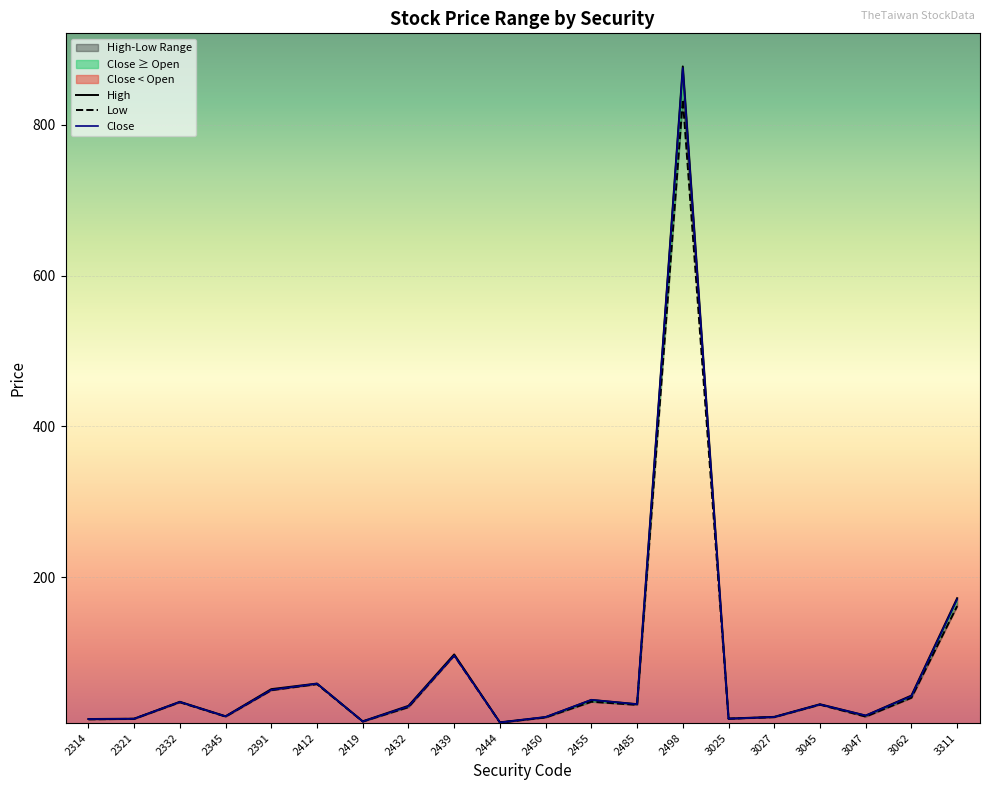

Between 2412 and 2498, which is larger?

2498